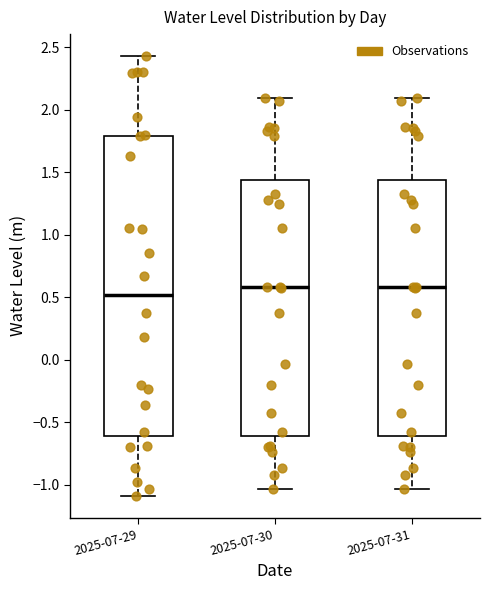

Which box is the tallest, from its lower edge to its upper edge?

2025-07-29